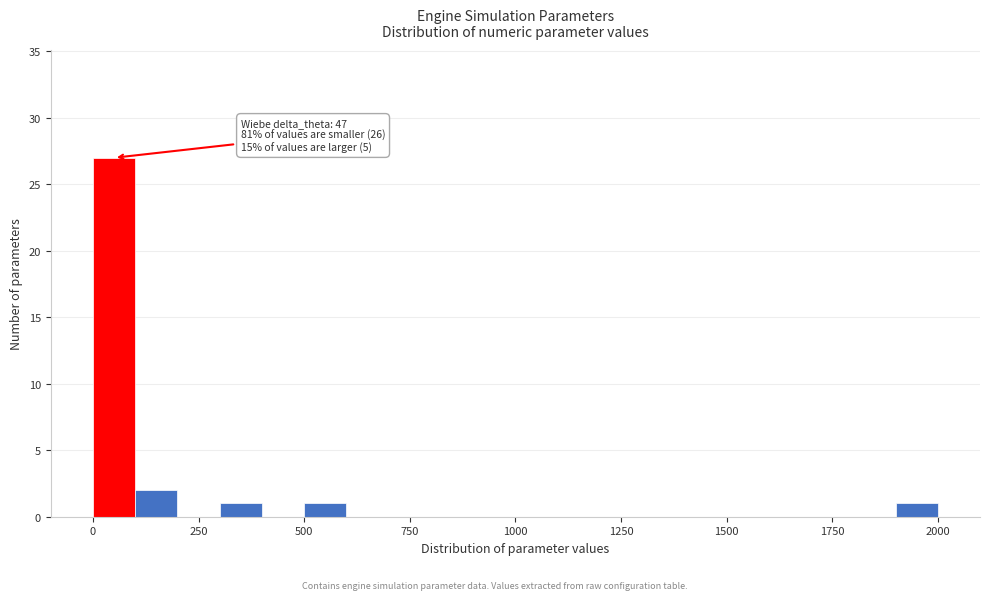

Around what value on the x-axis is the tallest bar? Give the approximate position of its centre, as read against the axis.

50